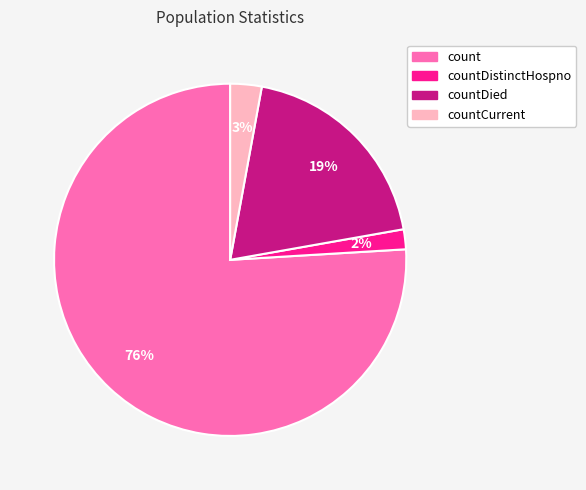

How many segments does this pie chart have?

4